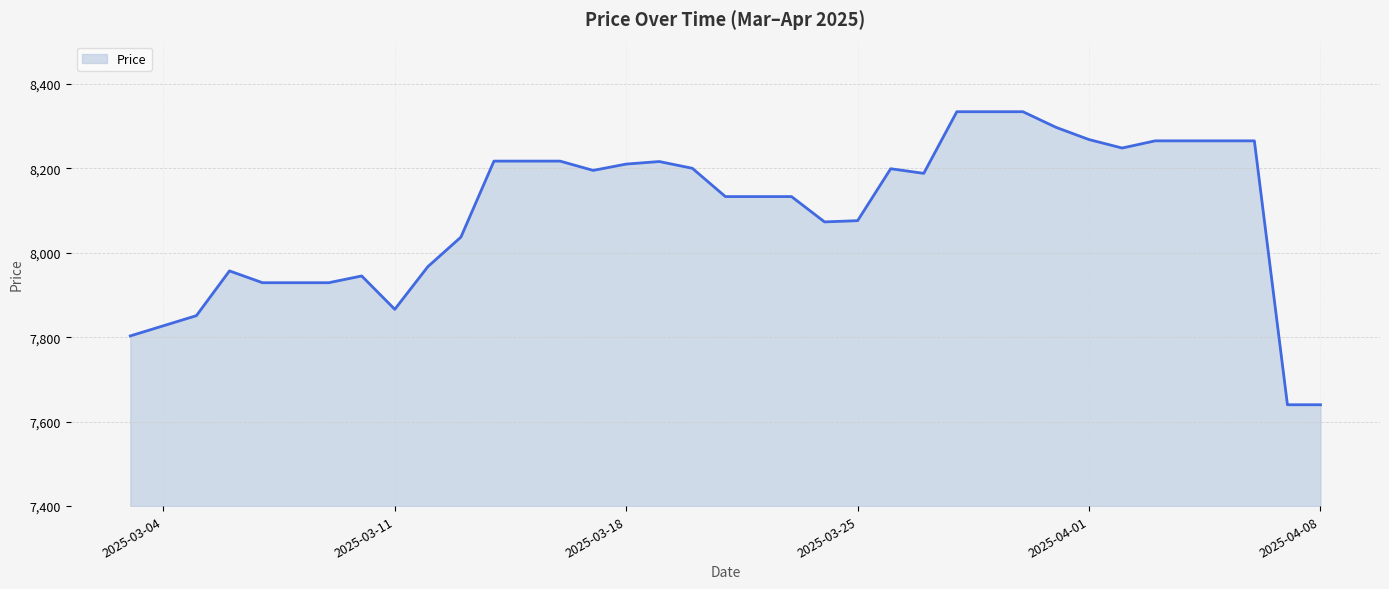

What is the maximum value shown in the chart?

8334